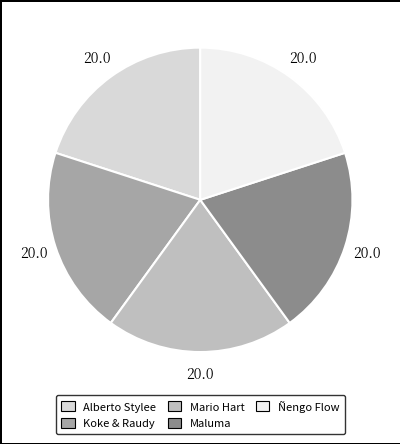

How many slices are in this pie chart?

5